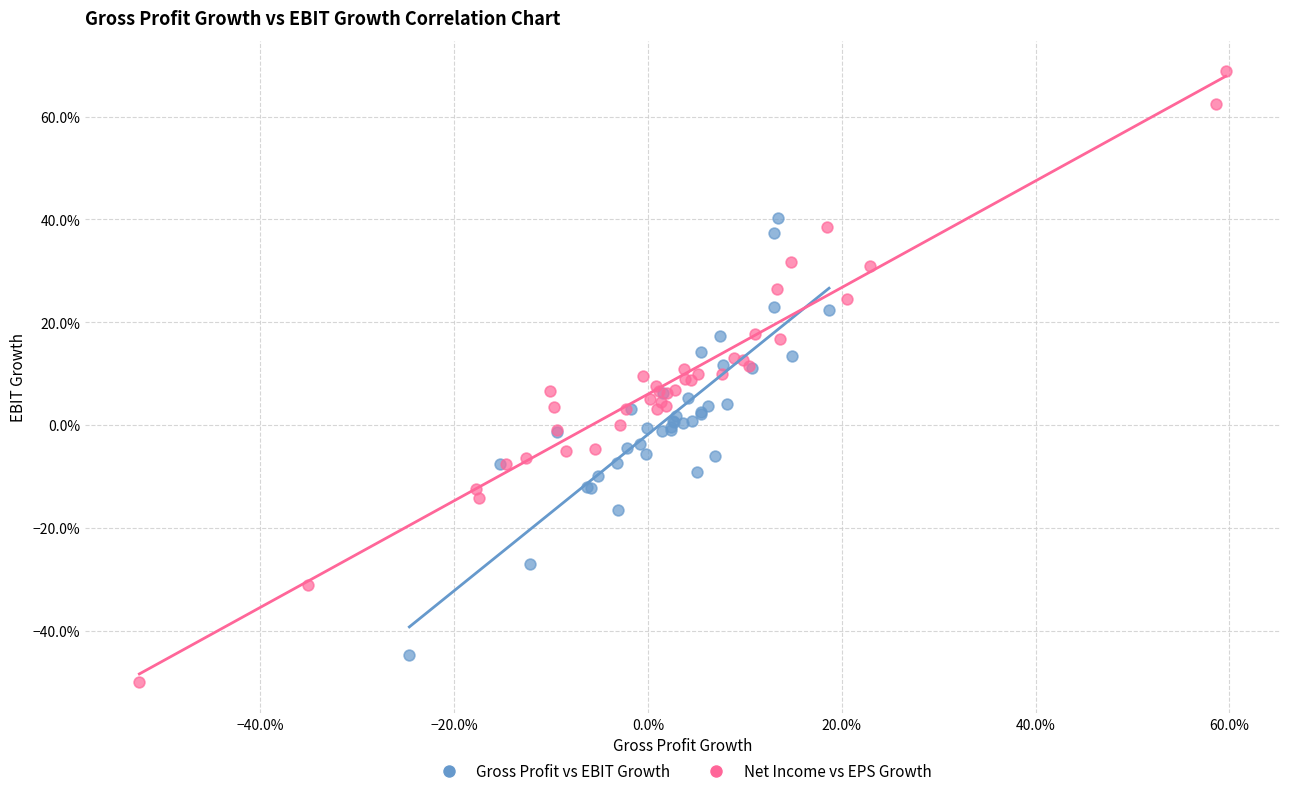

Which series has the widest spread of Y values?

Net Income vs EPS Growth